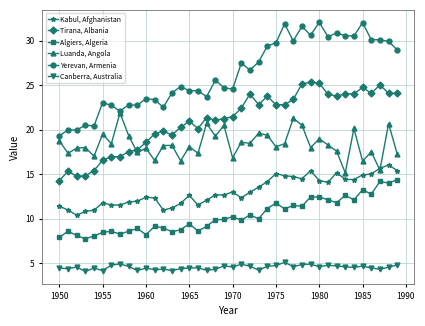

Which series has the largest total across all categories?

Yerevan, Armenia